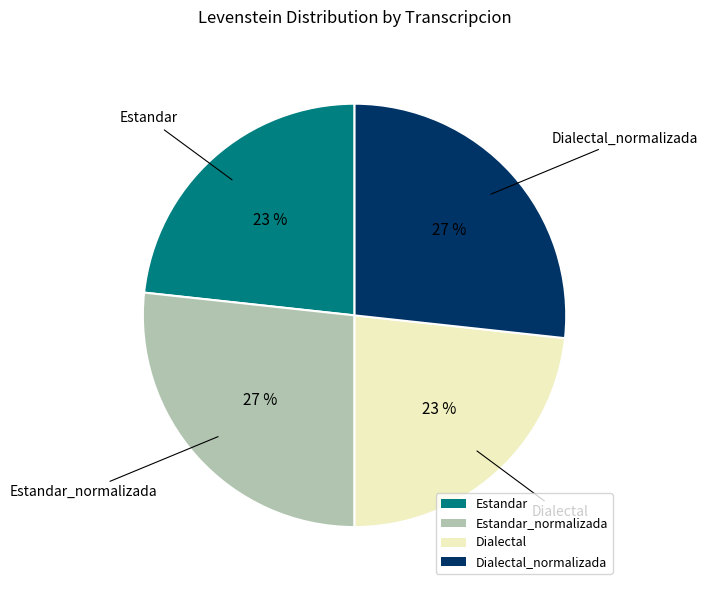

Combined, do Estandar_normalizada and Dialectal_normalizada account for over 50%?

Yes